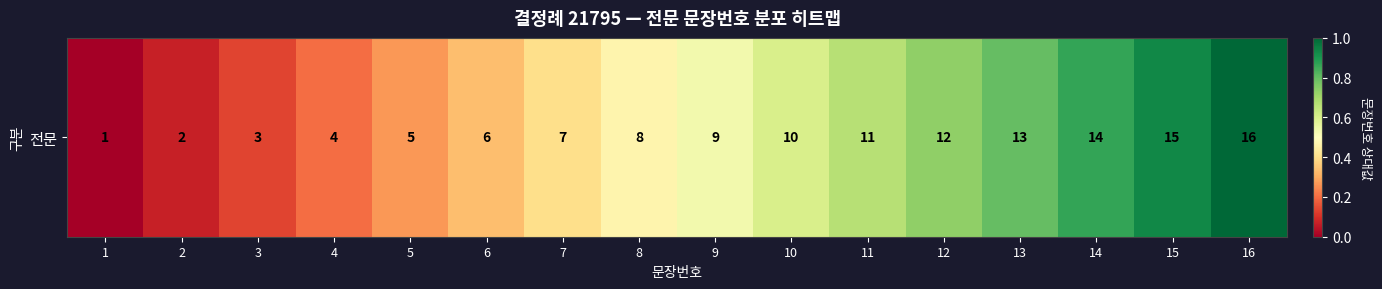

Rank the categories by value from highest to lowest.

16, 15, 14, 13, 12, 11, 10, 9, 8, 7, 6, 5, 4, 3, 2, 1